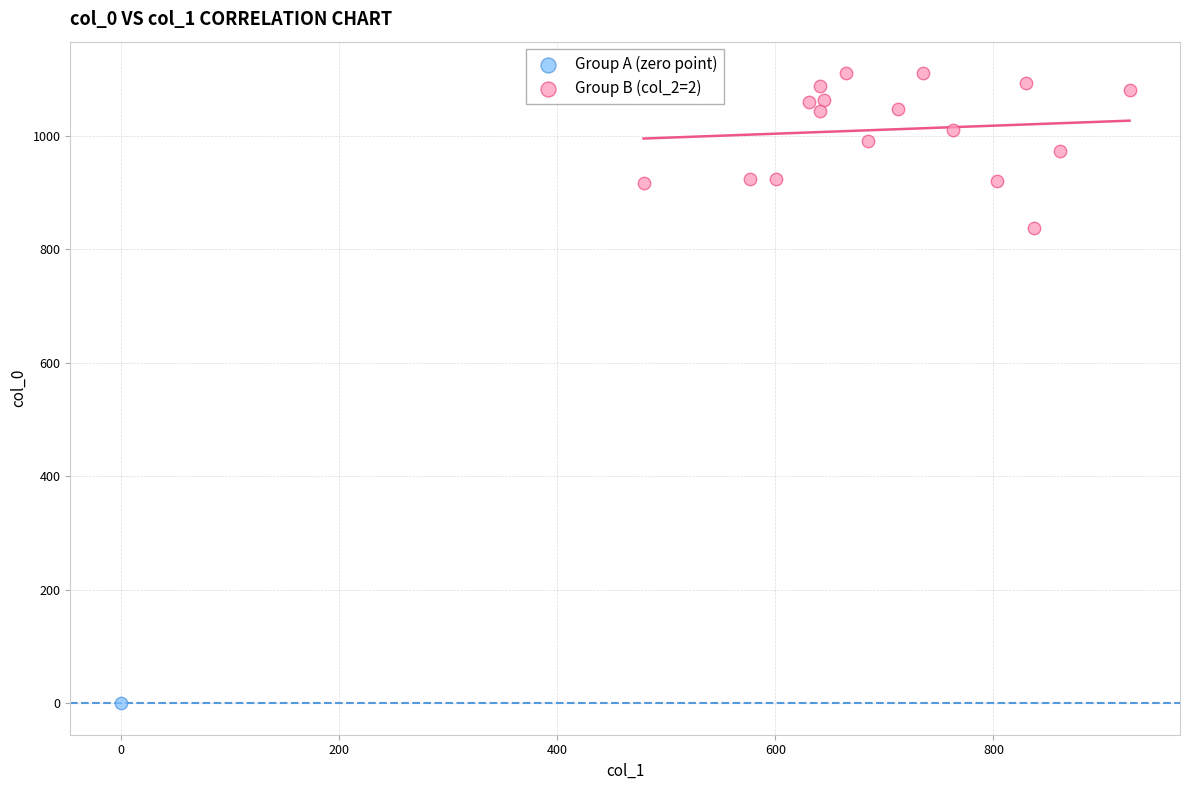

What are all the series names shown in the legend?

Group A (zero point), Group B (col_2=2)